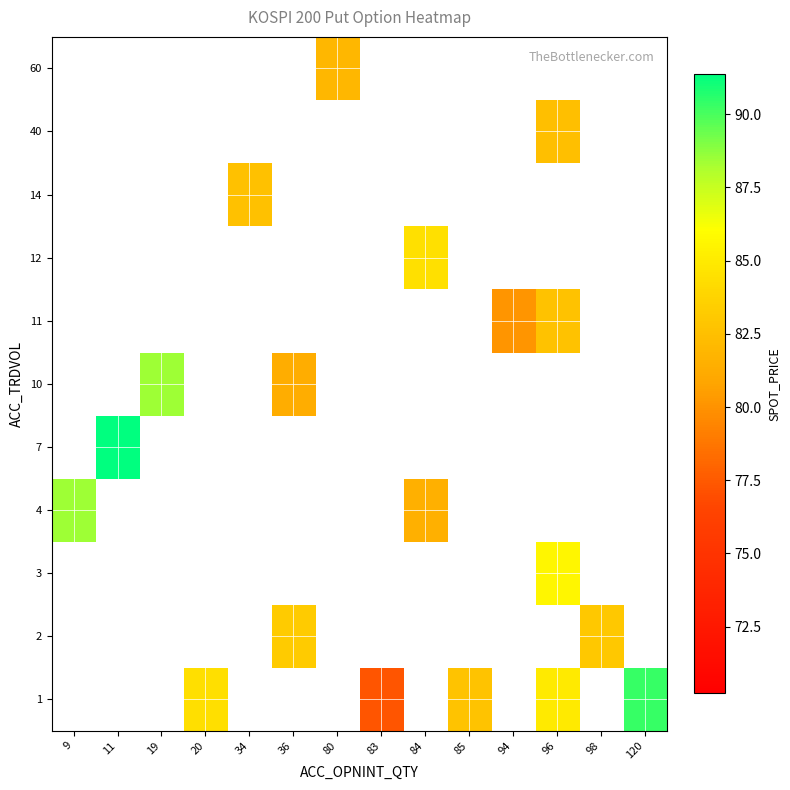

Is the value of row_1 at 98 greater than the value of row_10 at 96?

No